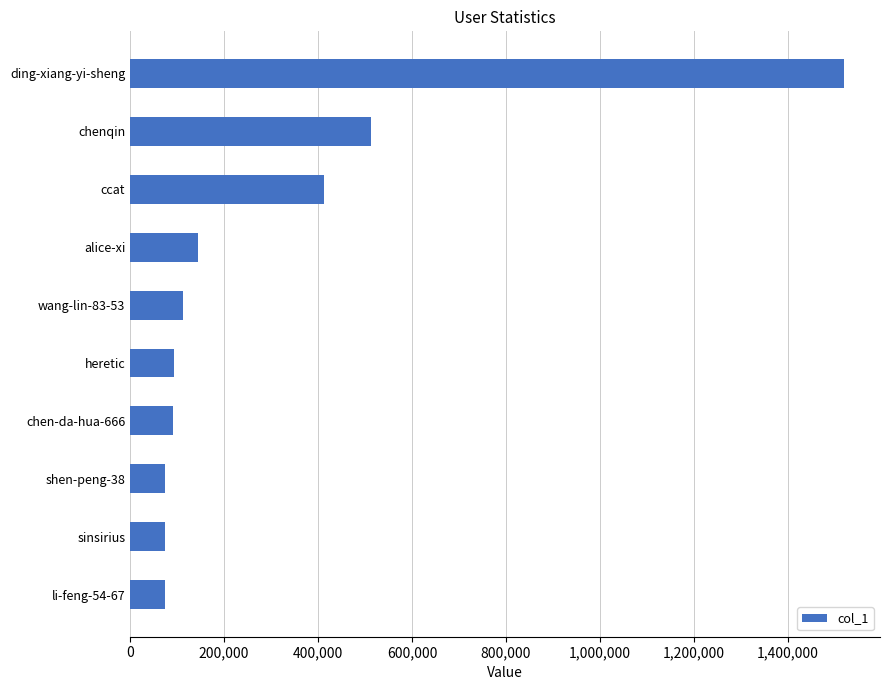

Is it true that the value at heretic is 162558?

False